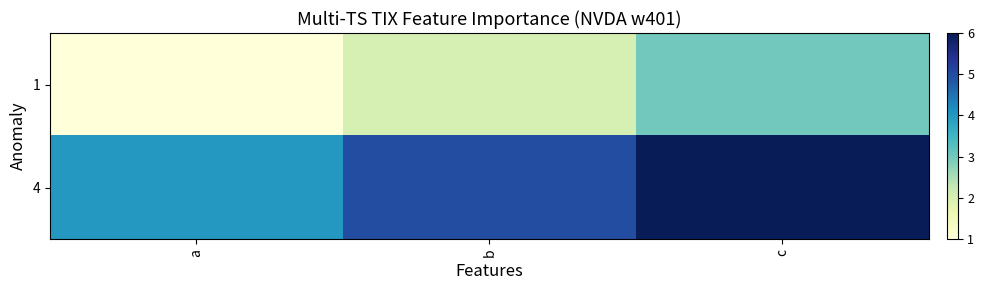

At which category does the chart reach its minimum across all series?

a